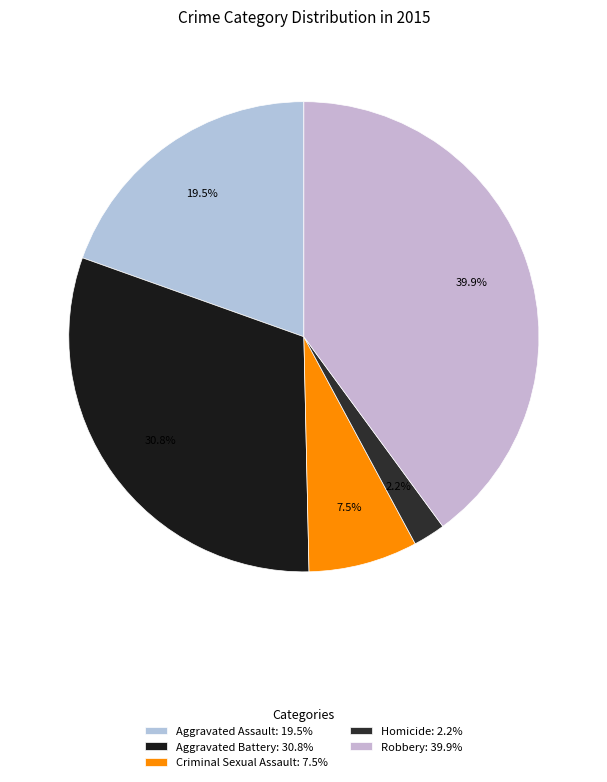

To the nearest percent, what is the average slice percentage?

20%